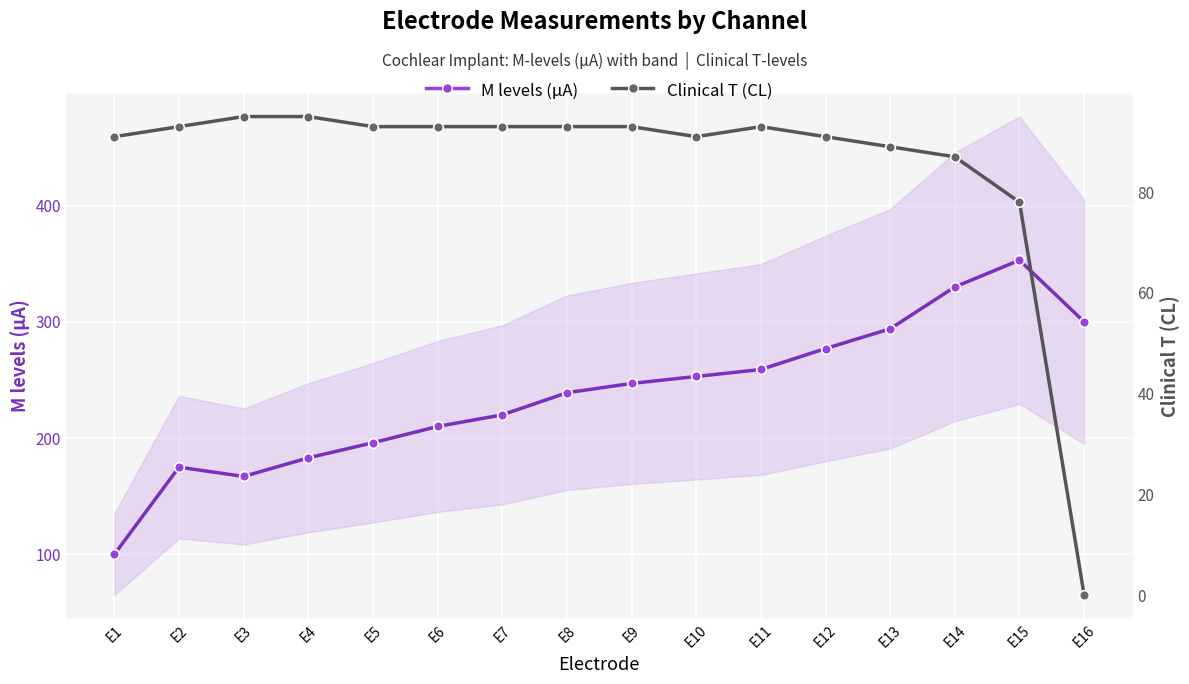

How many values in the Clinical T (CL) series are below 93?

7